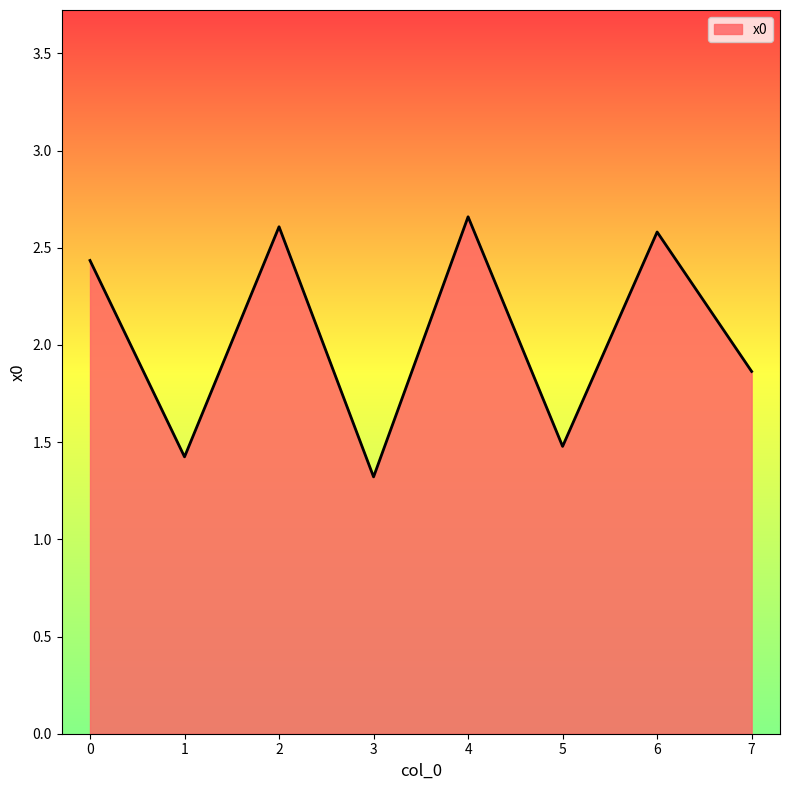

Where is the first local maximum?

2